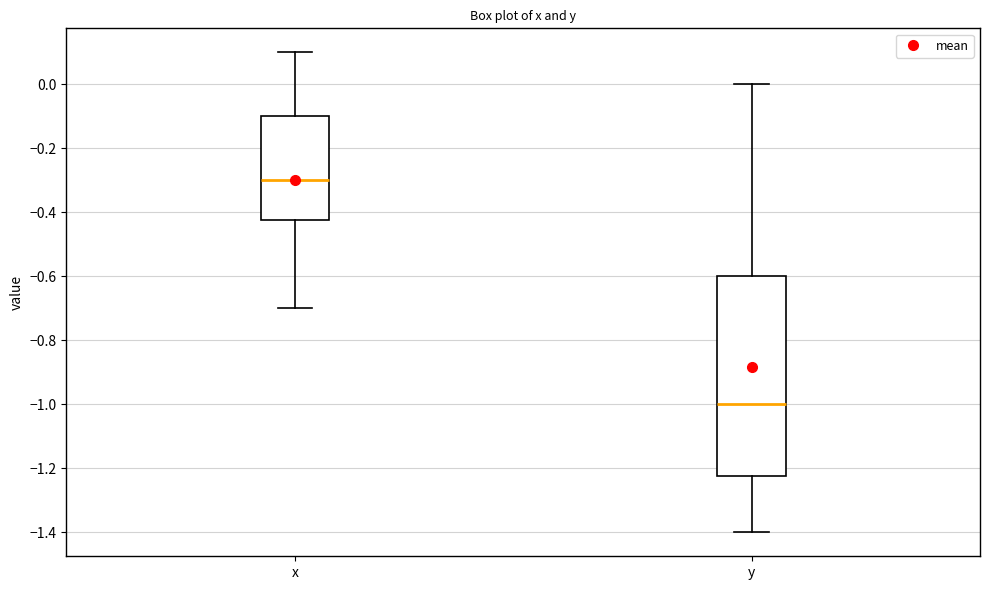

Comparing the boxes themselves (not the whiskers), which one is the tallest?

y